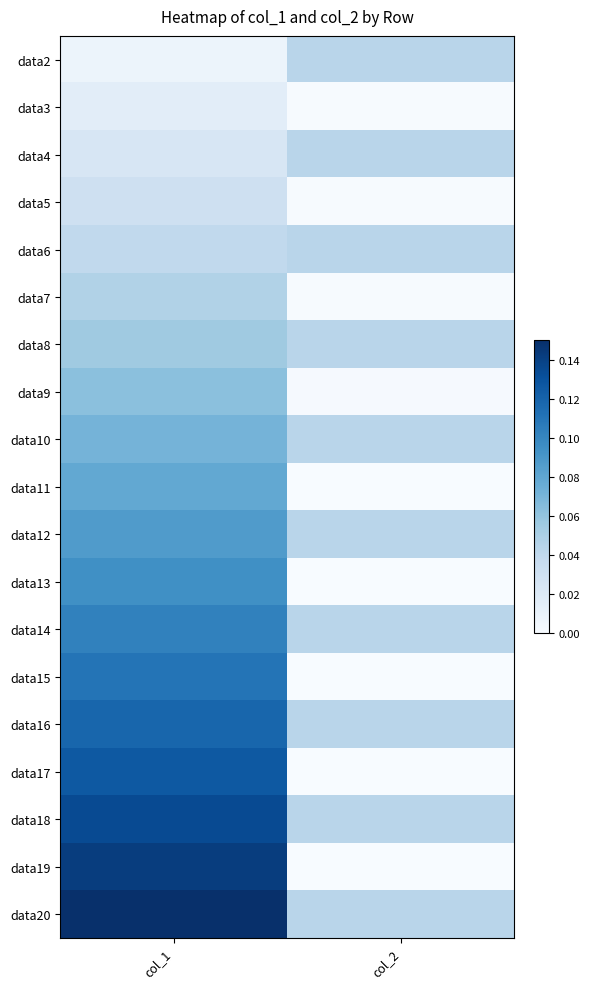

Reading left to right, list all the values displayed in this chart.

data2: col_1=0.0	col_2=0.0
data3: col_1=0.0	col_2=0.0
data4: col_1=0.0	col_2=0.0
data5: col_1=0.0	col_2=0.0
data6: col_1=0.0	col_2=0.0
data7: col_1=0.0	col_2=0.0
data8: col_1=0.1	col_2=0.0
data9: col_1=0.1	col_2=0.0
data10: col_1=0.1	col_2=0.0
data11: col_1=0.1	col_2=0.0
data12: col_1=0.1	col_2=0.0
data13: col_1=0.1	col_2=0.0
data14: col_1=0.1	col_2=0.0
data15: col_1=0.1	col_2=0.0
data16: col_1=0.1	col_2=0.0
data17: col_1=0.1	col_2=0.0
data18: col_1=0.1	col_2=0.0
data19: col_1=0.1	col_2=0.0
data20: col_1=0.1	col_2=0.0